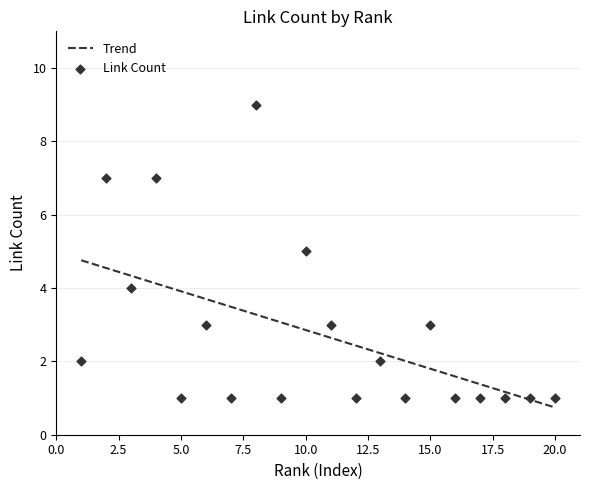

What is the highest value of the Trend series?

4.8